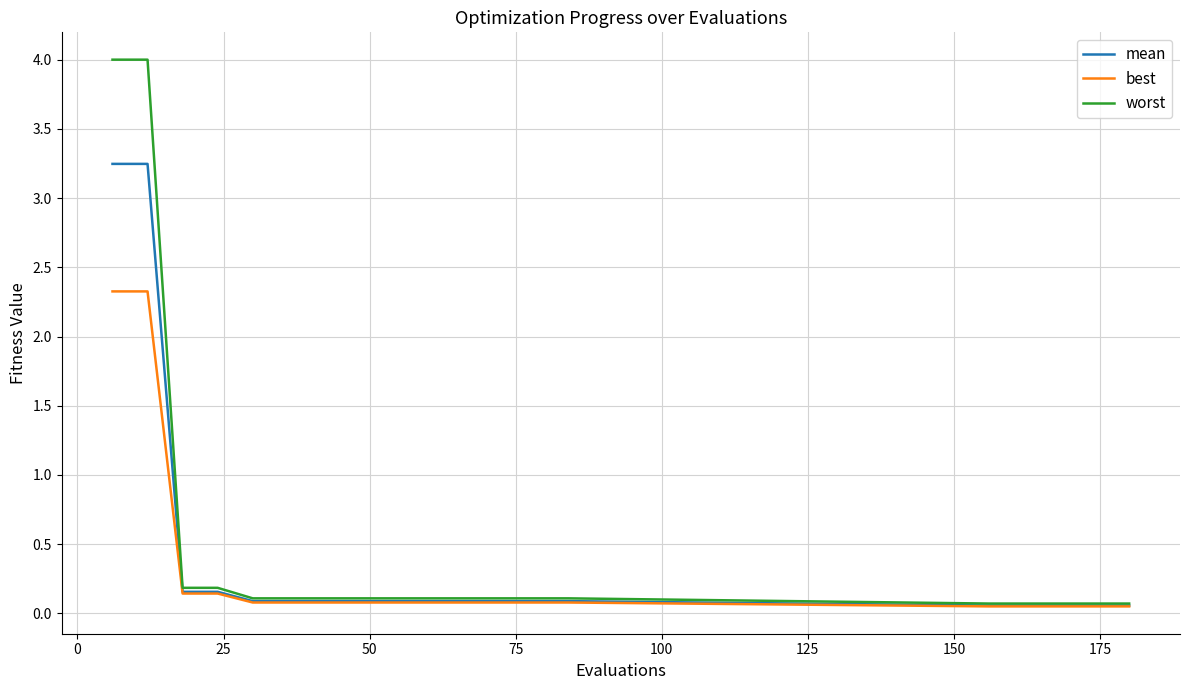

Which series has the widest spread of values?

worst